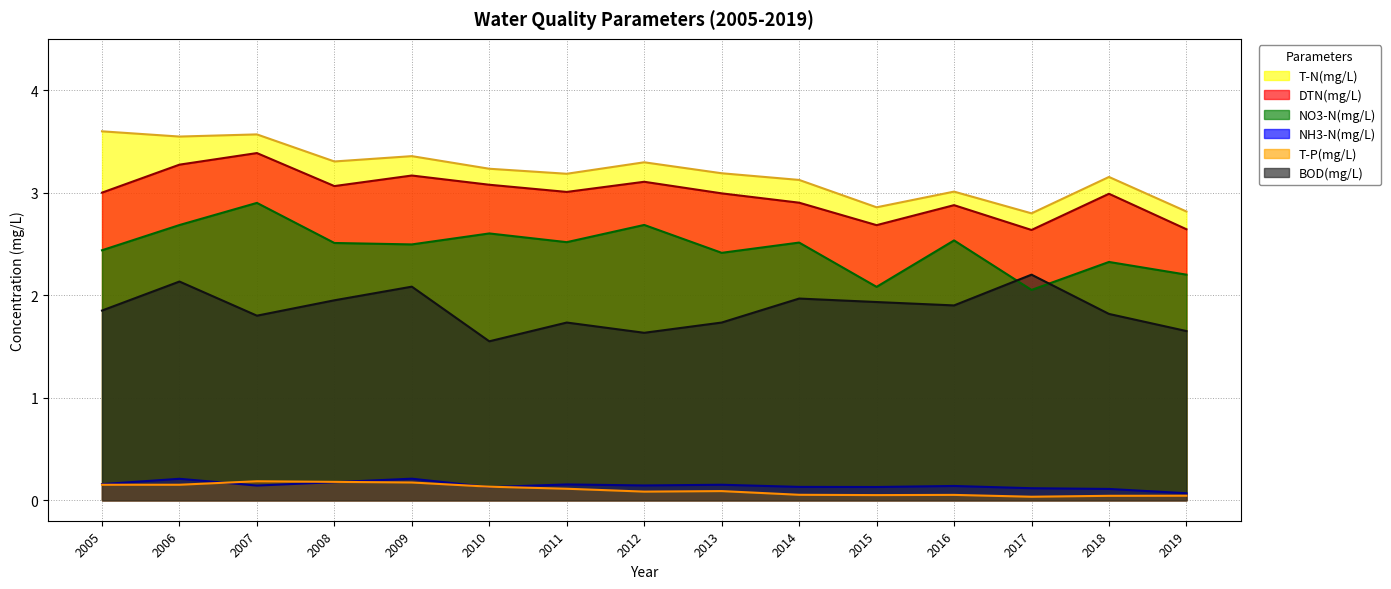

How many series are shown in this chart?

6